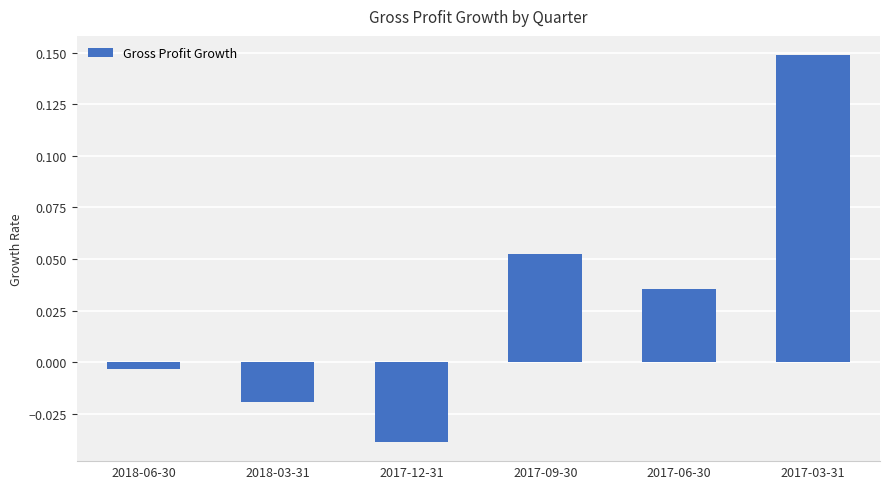

Rank the categories by value from highest to lowest.

2017-03-31, 2017-09-30, 2017-06-30, 2018-06-30, 2018-03-31, 2017-12-31